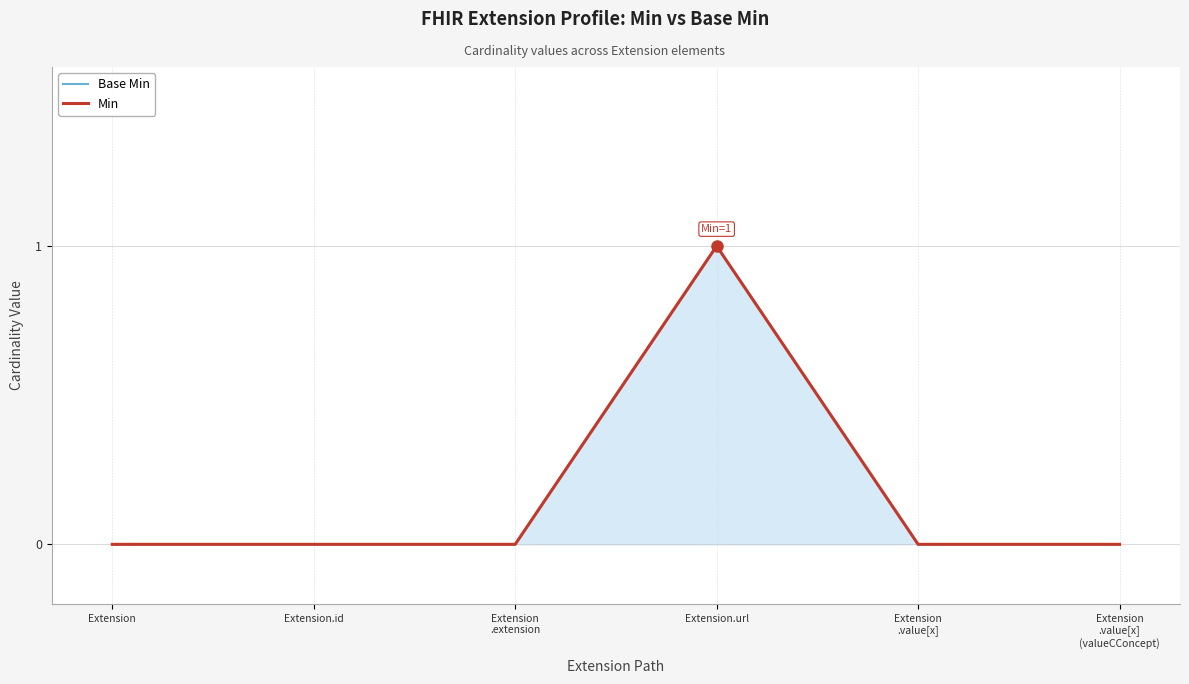

True or false: Base Min and Min intersect in this chart.

False